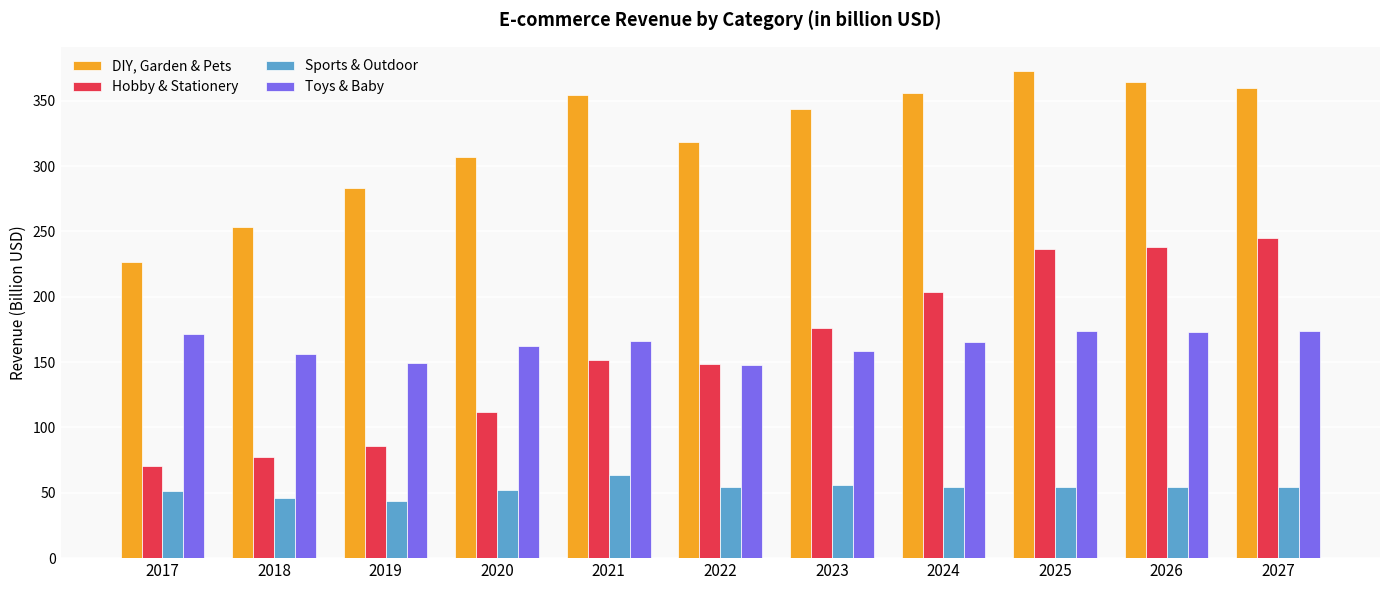

What is the difference between the maximum and minimum values in the Sports & Outdoor series?

20.6